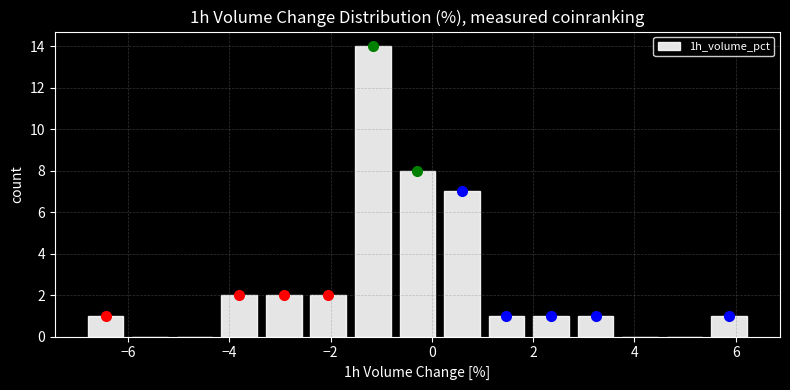

What is the height of the bar covering 0.2 to 1.0 on the x-axis? Neither the bar edges nor the heights are printed on the chart, so give them approximately, as read against the axes.

7